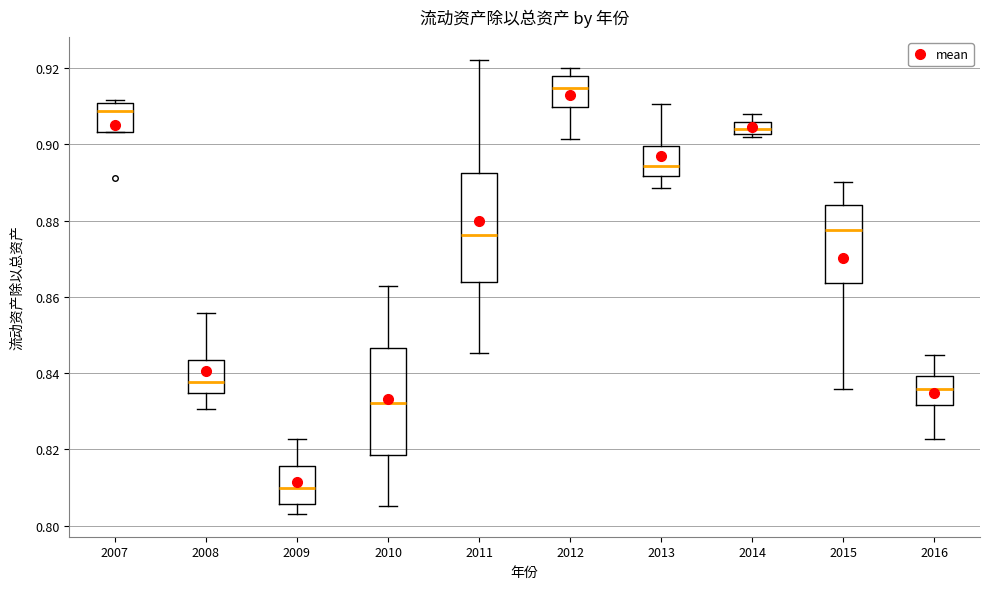

Where does the upper whisker of the box at x = 2013 end on the y-axis? The values are not printed on the chart, so give them approximately, as read against the axis.

0.910